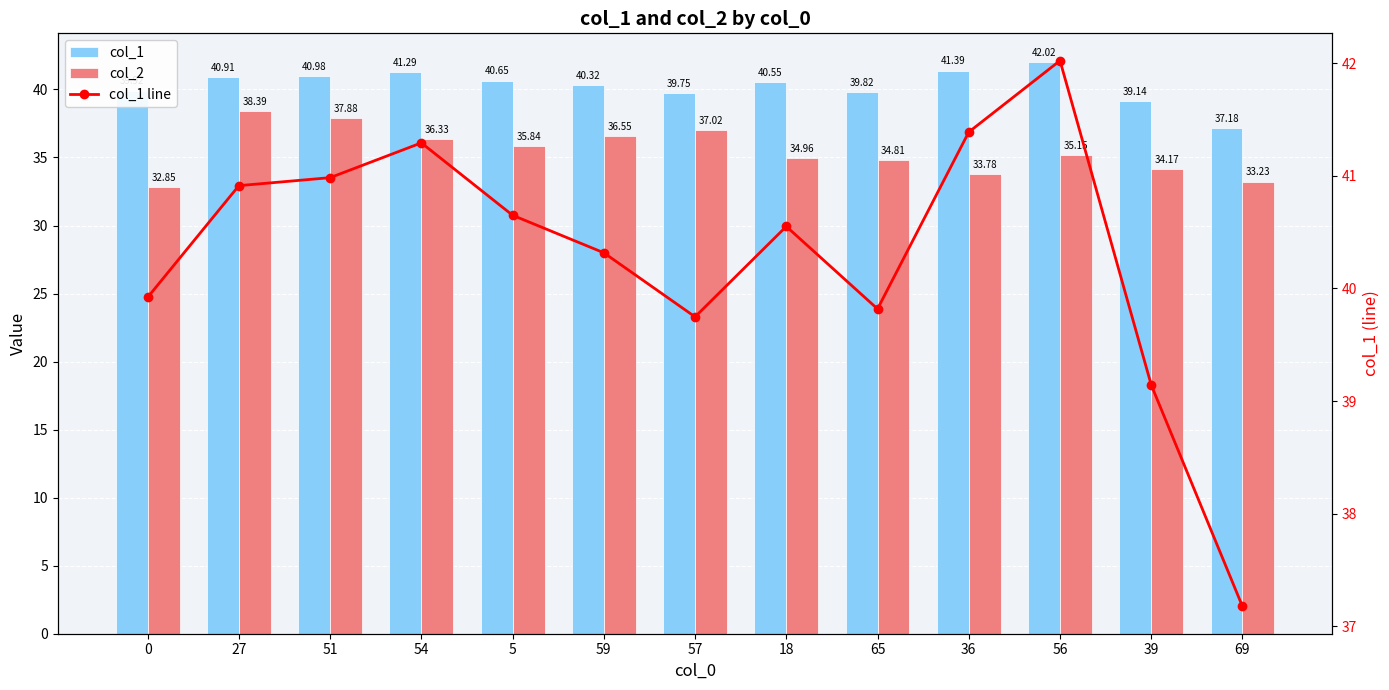

Which series has the largest total across all categories?

col_1